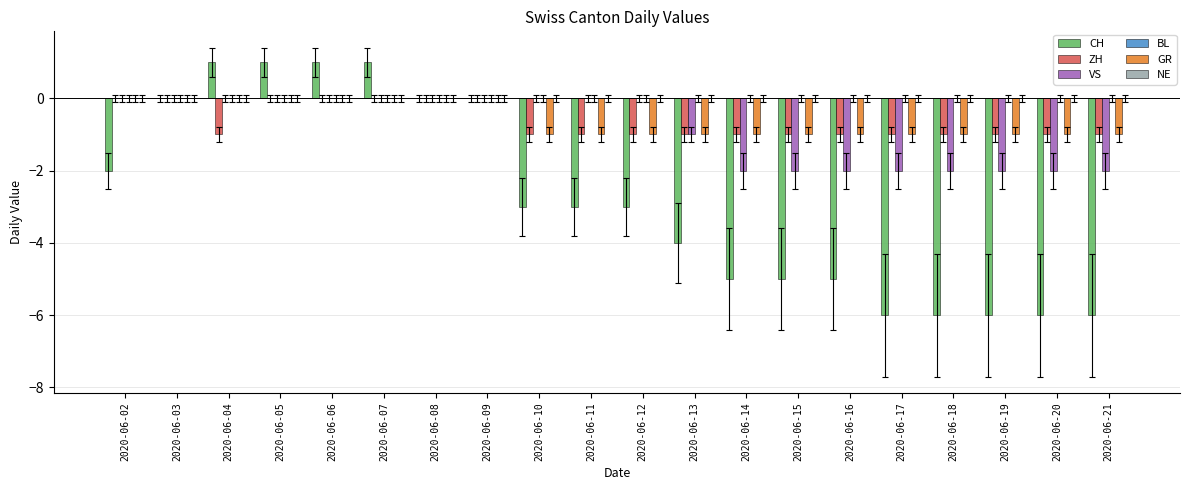

What is the total value across all series at 2020-06-11?

-5